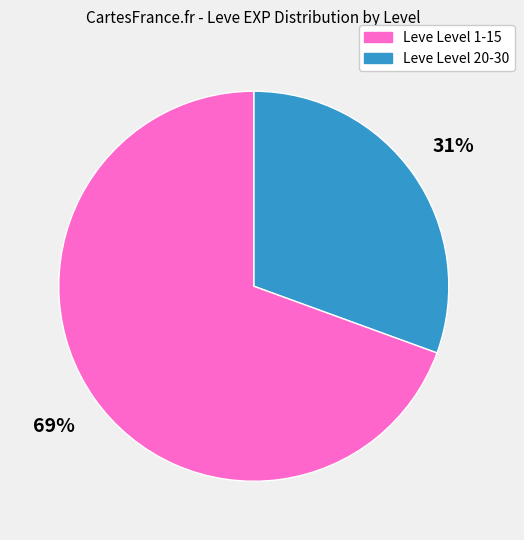

To the nearest percent, what is the average slice percentage?

50%